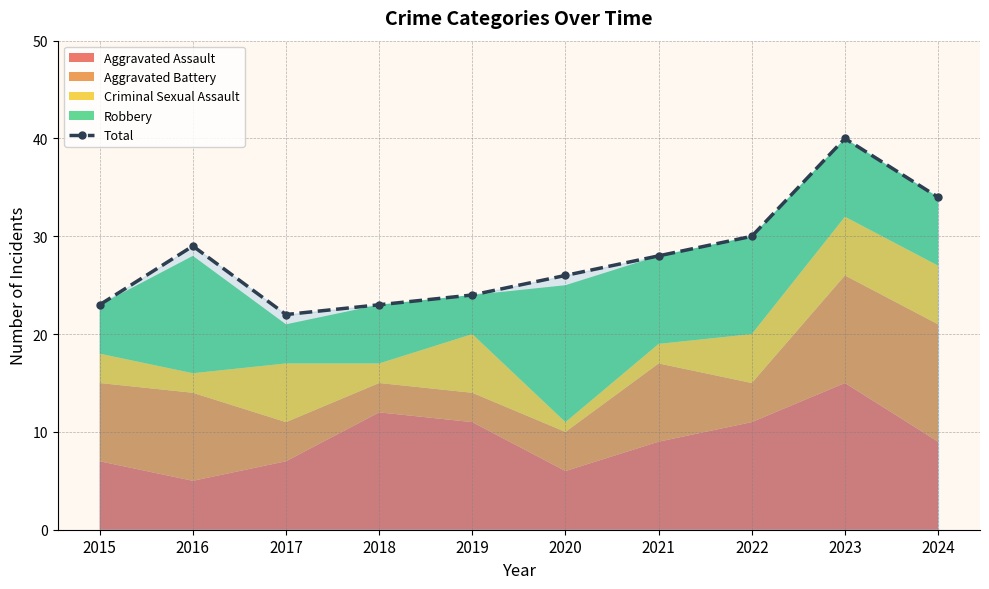

What is the value of the 6th point from the left?

26